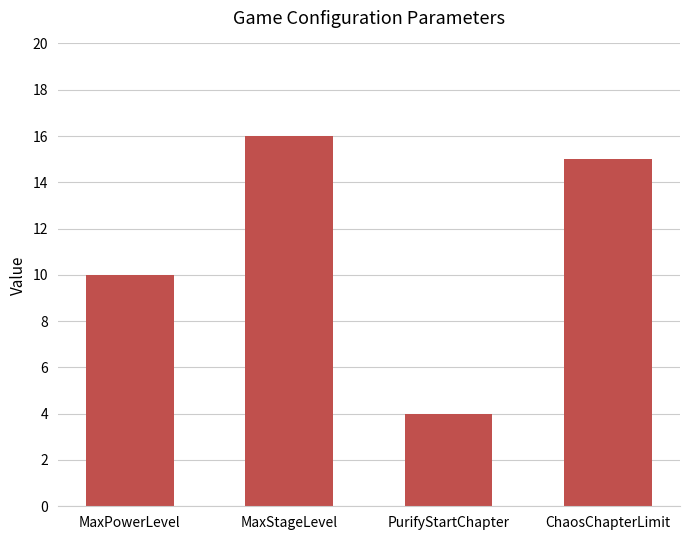

How many series are shown in this chart?

1